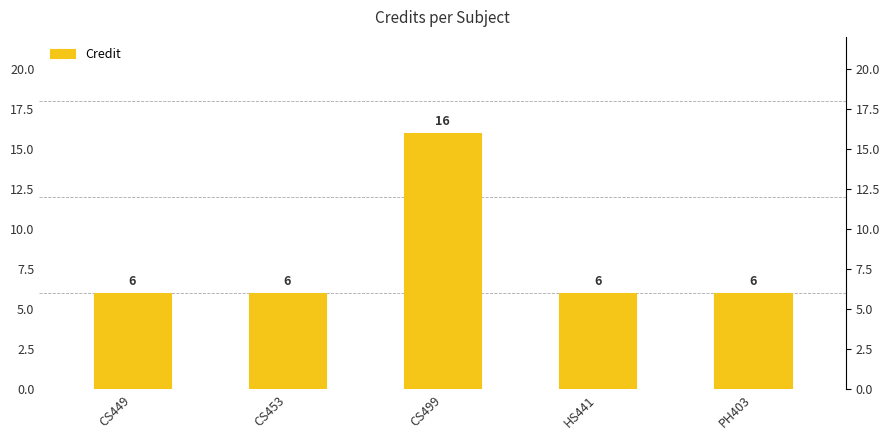

How many distinct data groups are displayed?

1